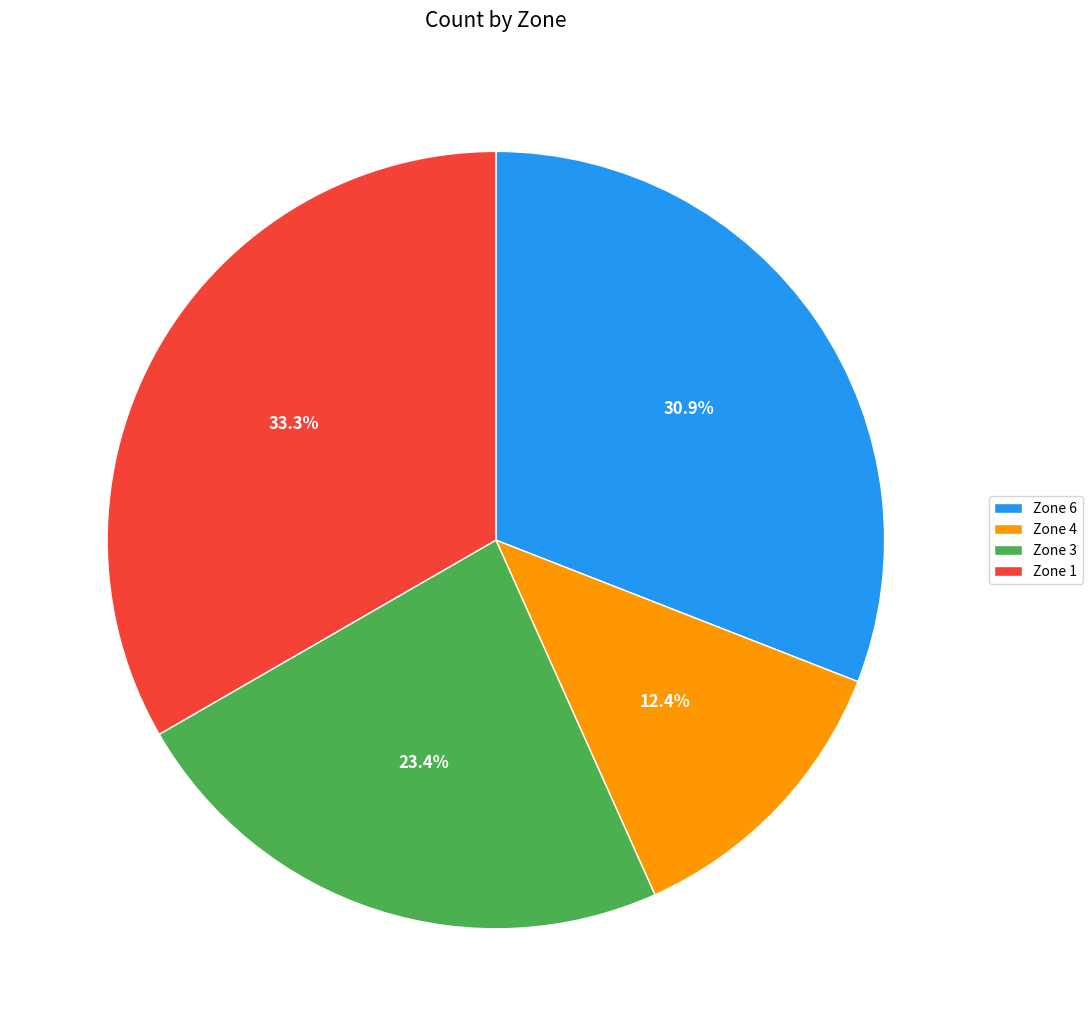

Count the number of slices in the pie.

4